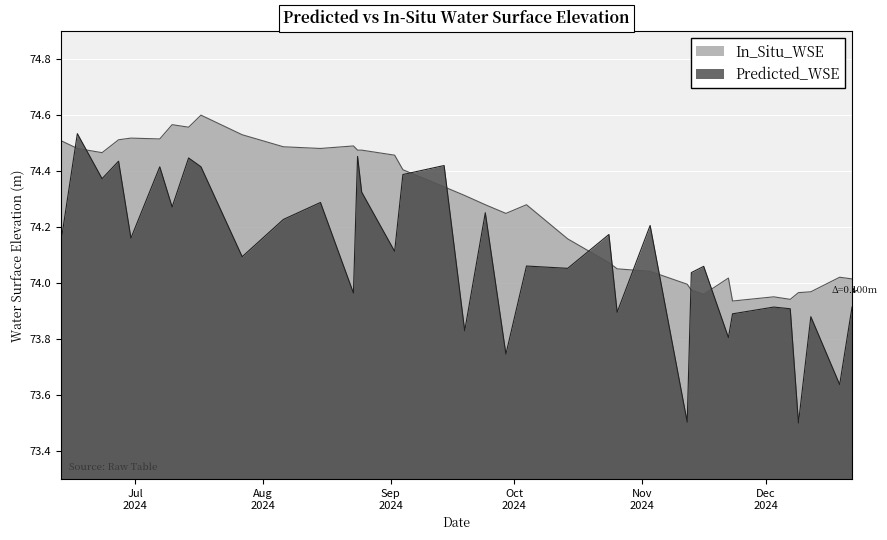

At which category does In_Situ_WSE reach its first local peak?

2024-06-30